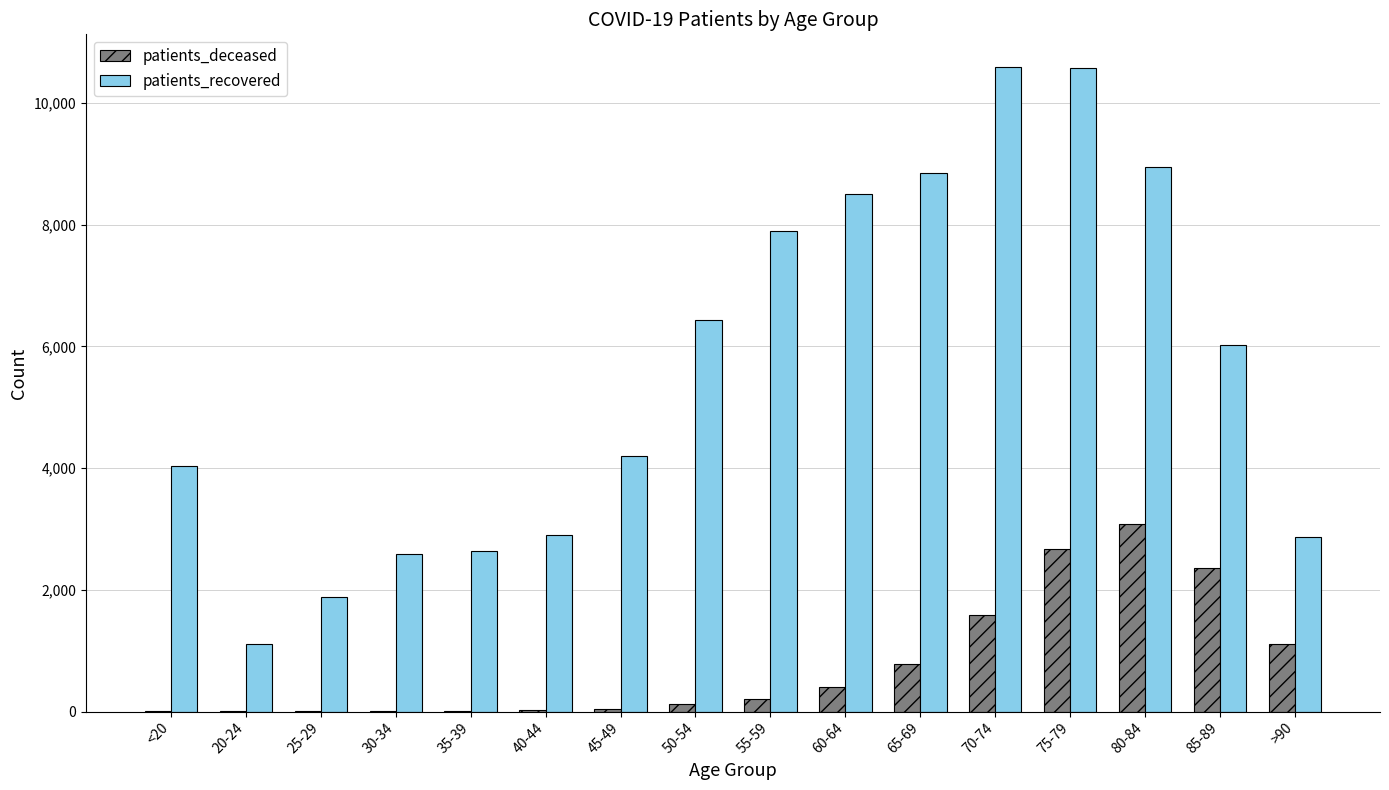

The value of patients_recovered at 80-84 is 8947. True or false?

True